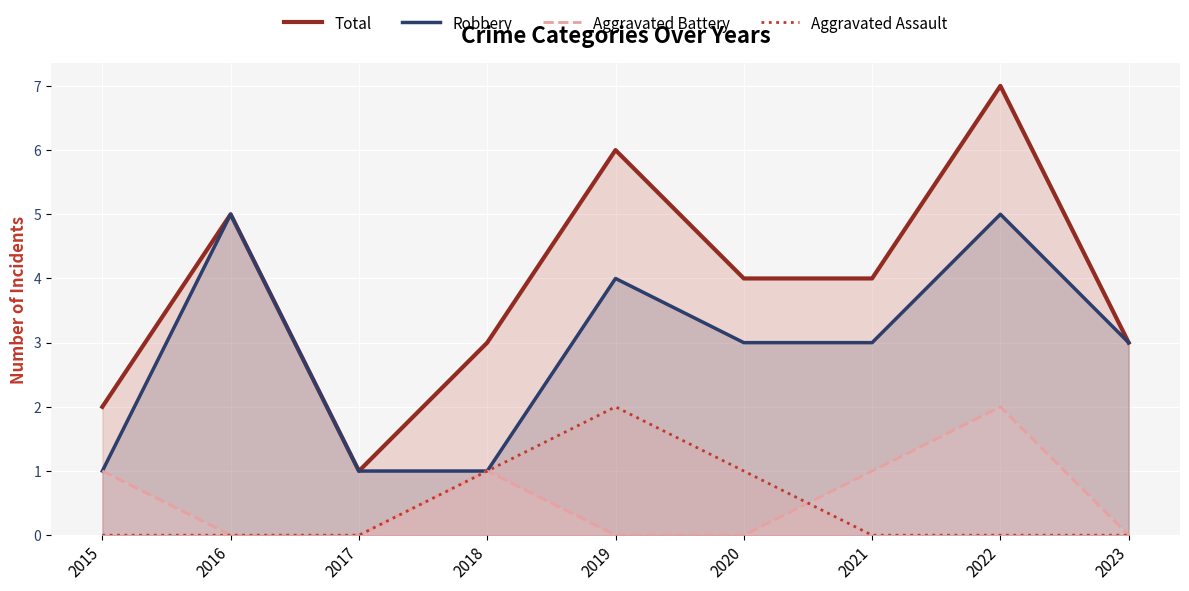

True or false: Robbery and Aggravated Assault intersect in this chart.

False